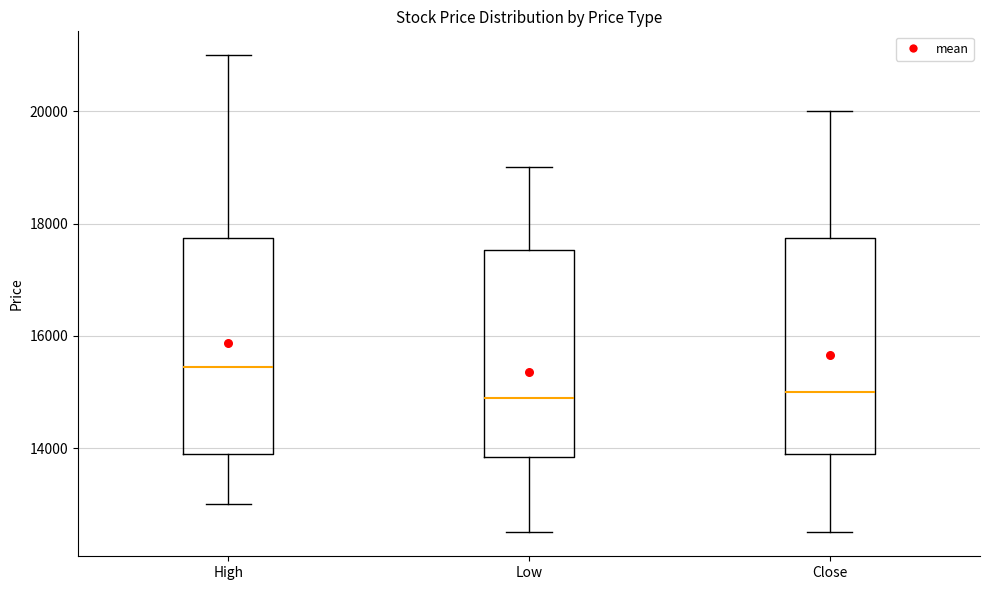

Where is the lower edge of the box for Low on the y-axis? The values are not printed on the chart, so give them approximately, as read against the axis.

13800